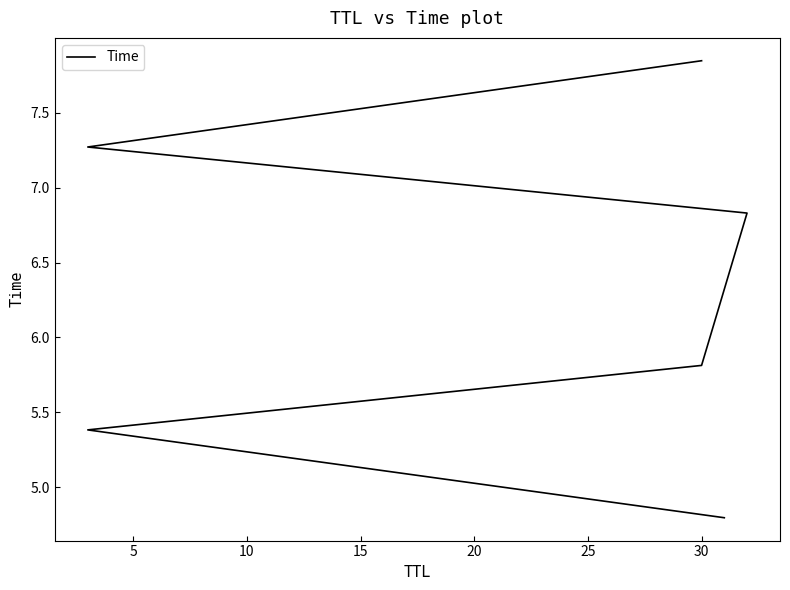

What is the average value?

6.3